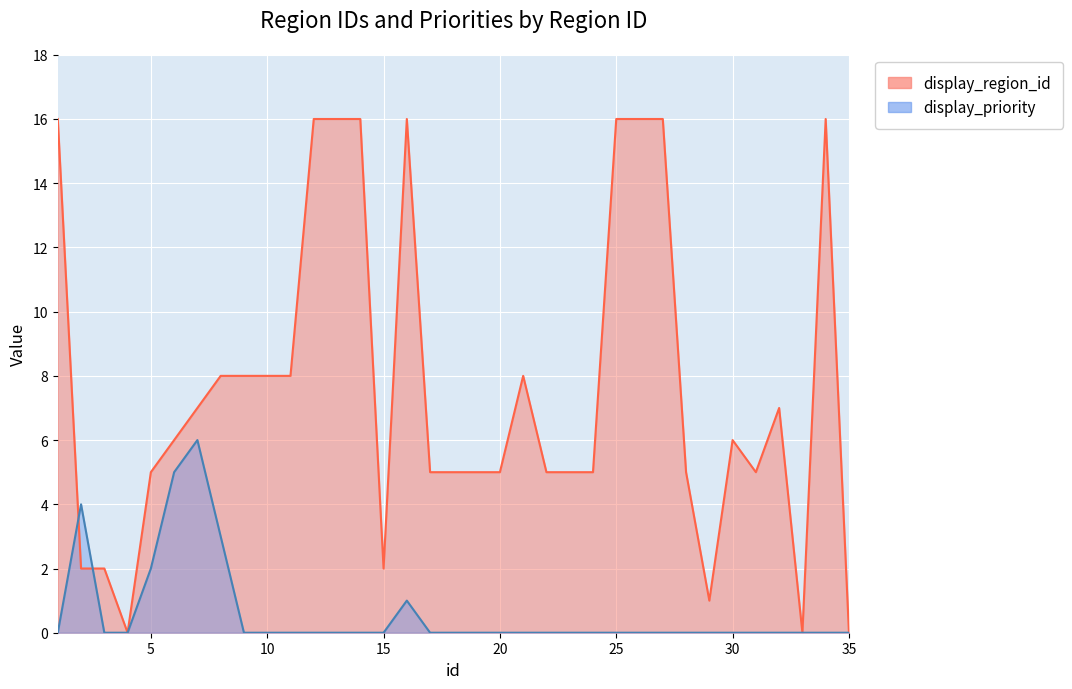

What is the total value across all series at 8?

11